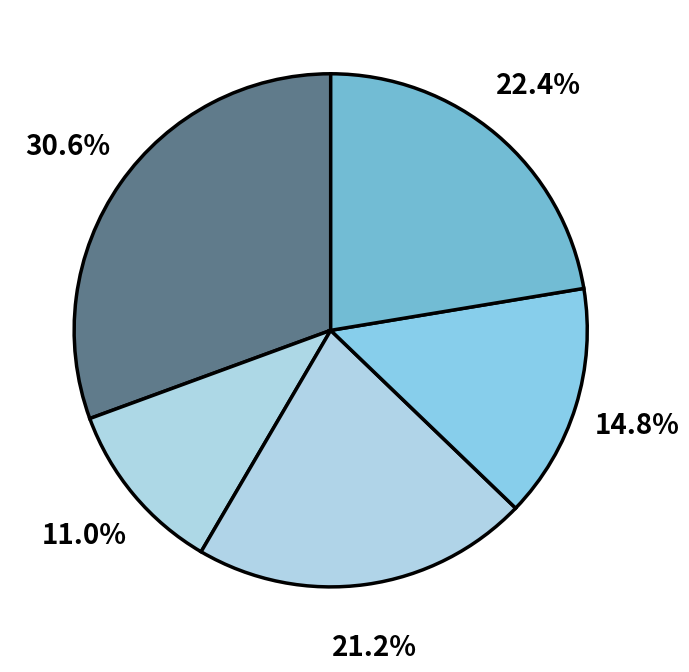

How many segments does this pie chart have?

5